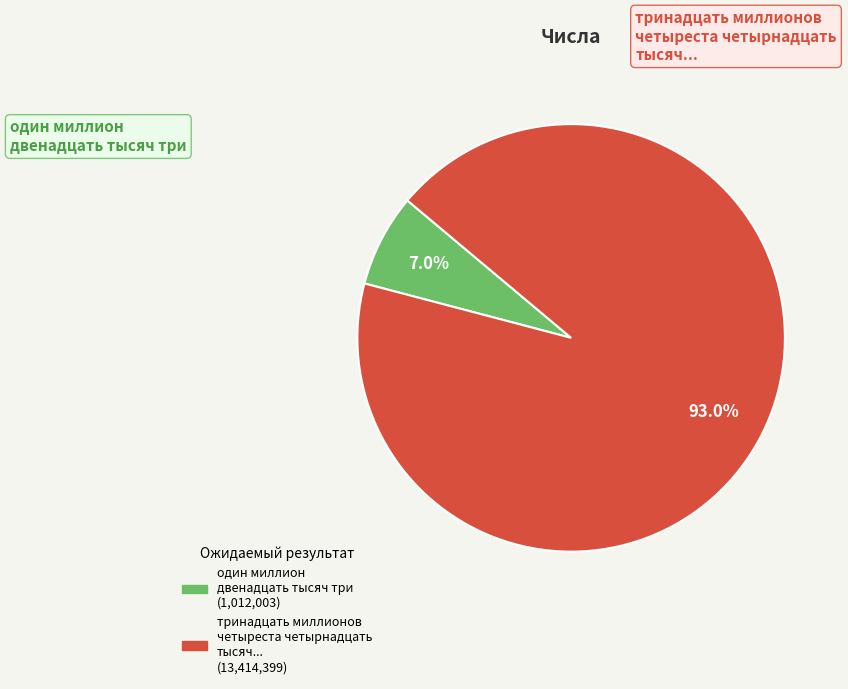

Is there any slice that represents more than half of the pie?

Yes